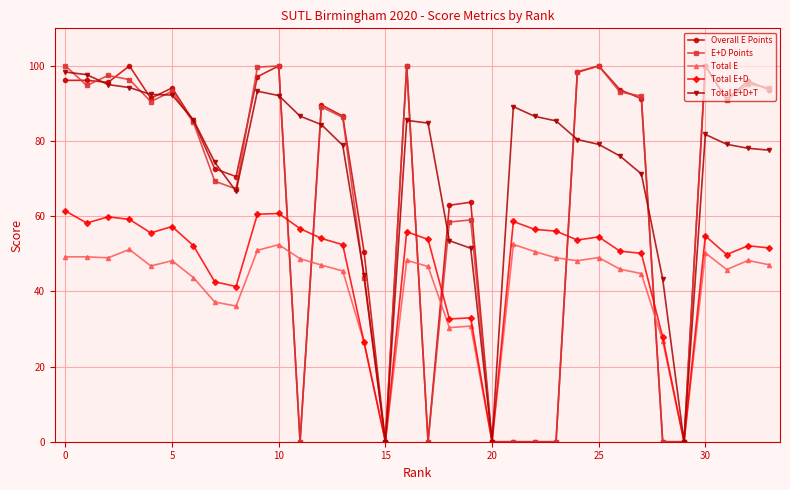

How many distinct data groups are displayed?

5